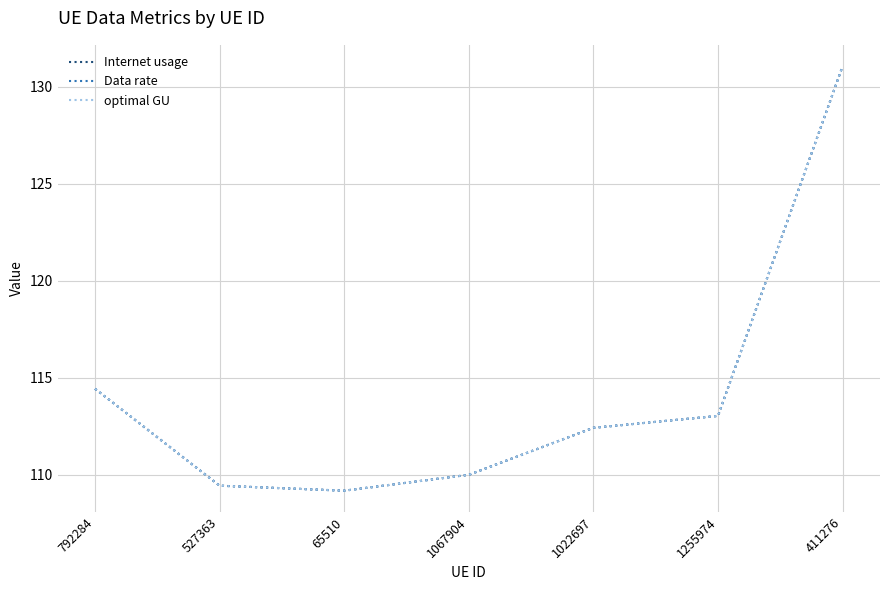

Rank the categories by Internet usage value from lowest to highest.

65510, 527363, 1067904, 1022697, 1255974, 792284, 411276